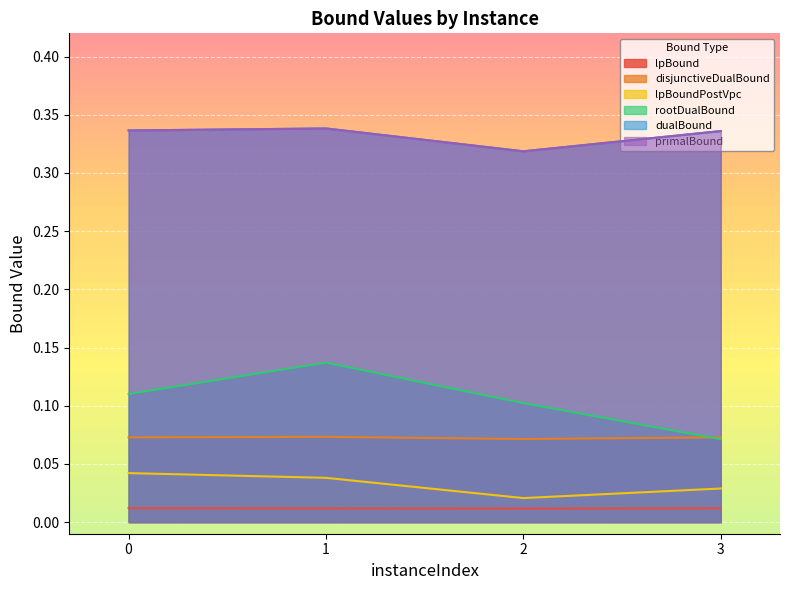

In disjunctiveDualBound, how many points are lower than both neighbors (excluding endpoints)?

1